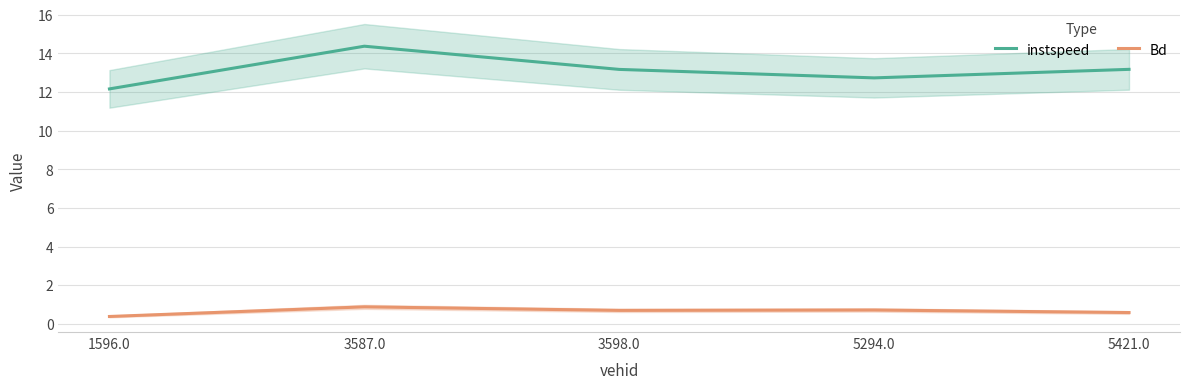

At which category does the chart reach its peak across all series?

3587.0